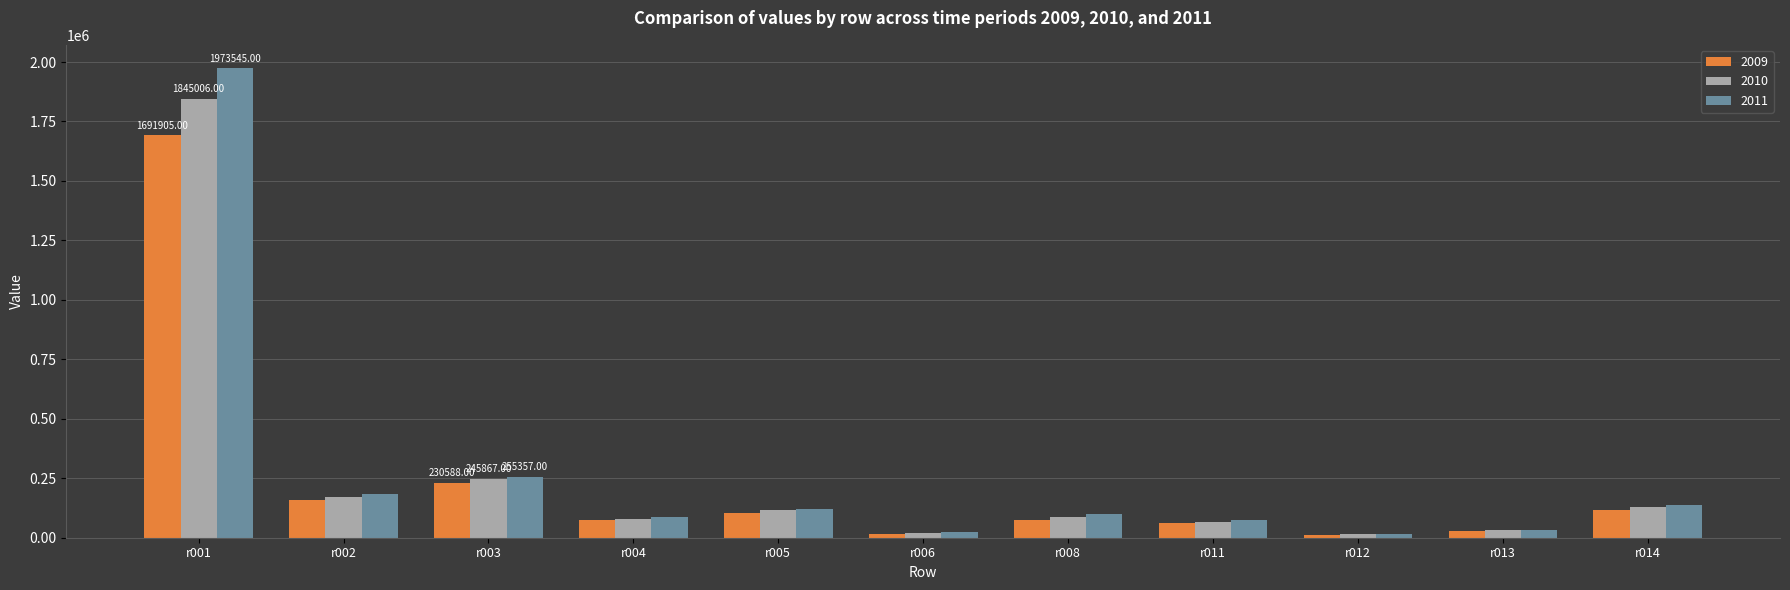

What is the average value of the 2010 series?

255237